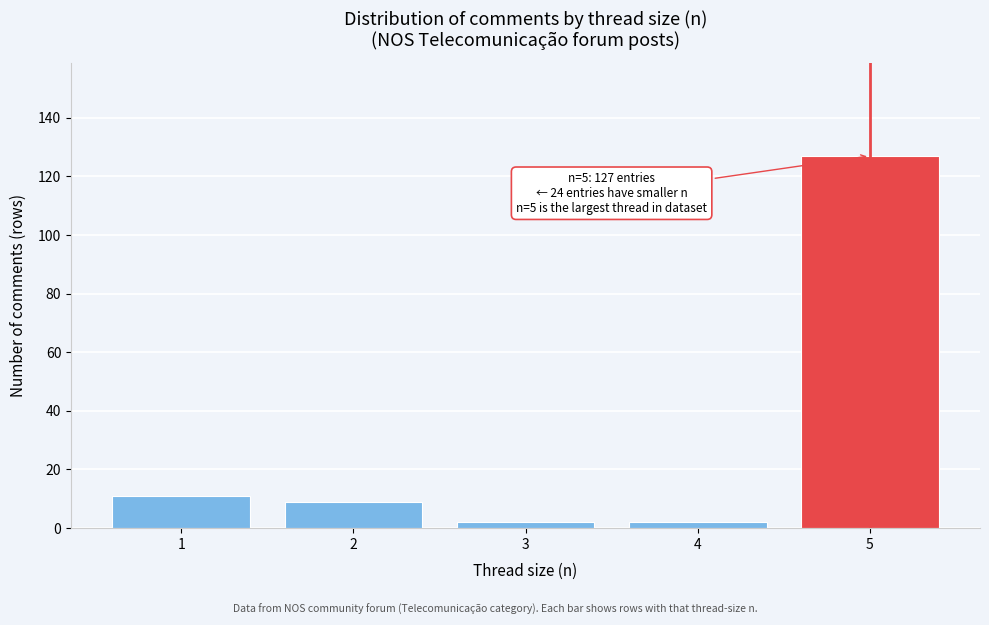

Reading left to right, what are all the values shown in this chart?

11	9	2	2	127